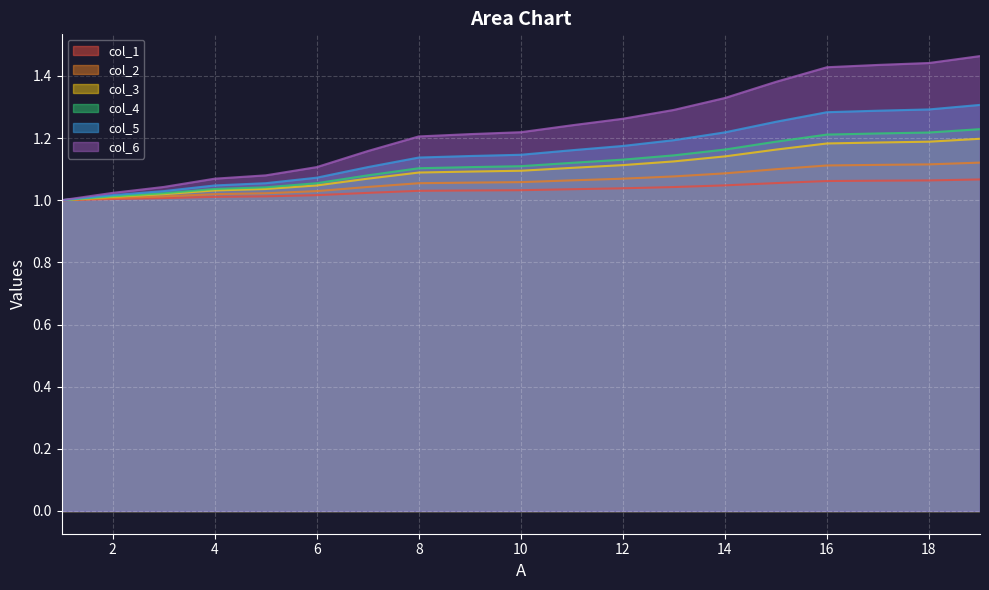

What is the value of the col_6 point at the 3rd from the left?

1.0